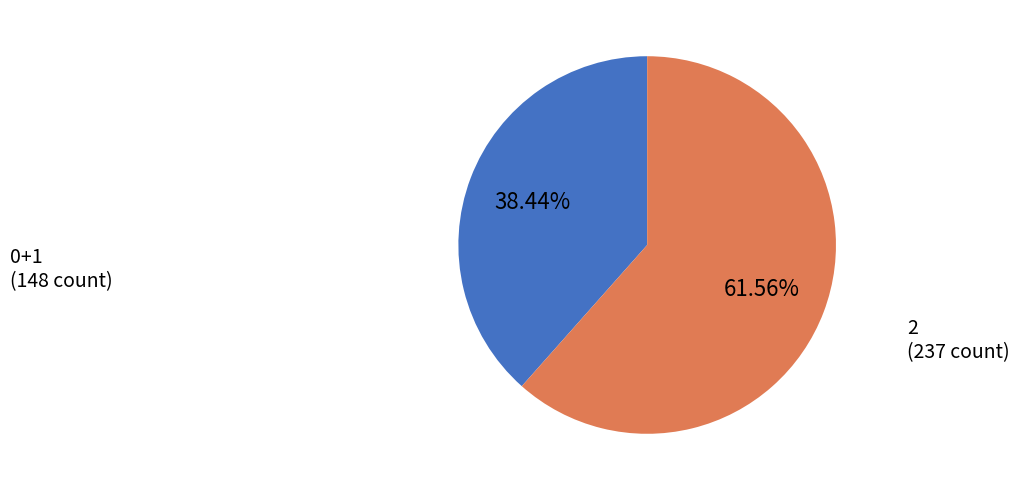

Do 0+1 and 2 together represent more than half of the pie?

Yes